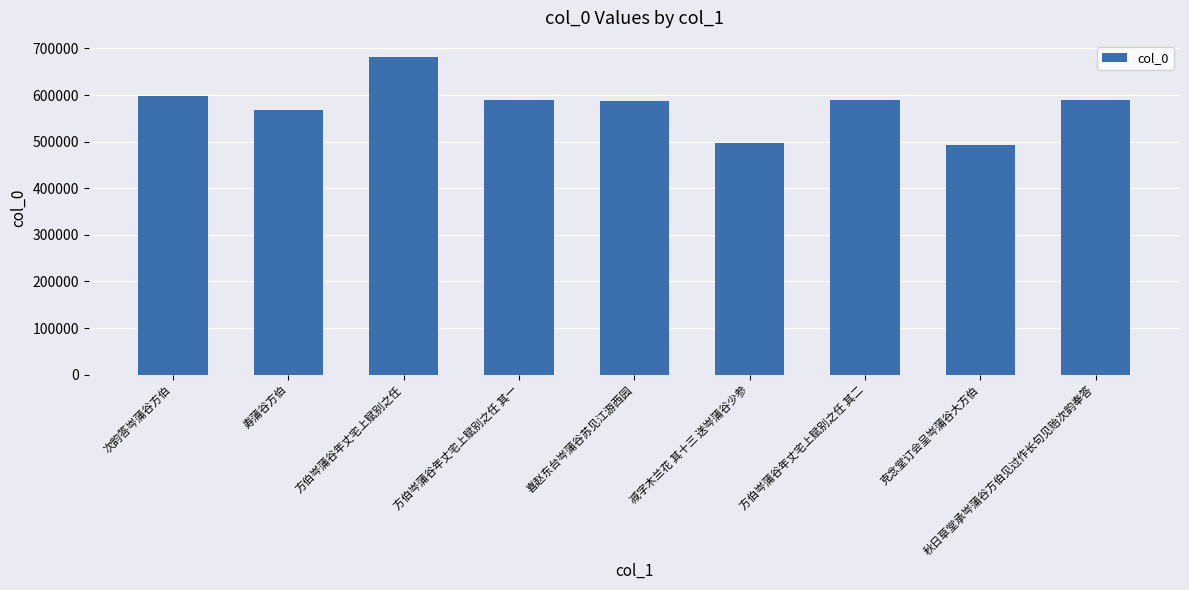

Approximately how many times larger is the value at 克念堂订会呈岑蒲谷大方伯 compared to 方伯岑蒲谷年丈宅上赋别之任 其一?

0.8